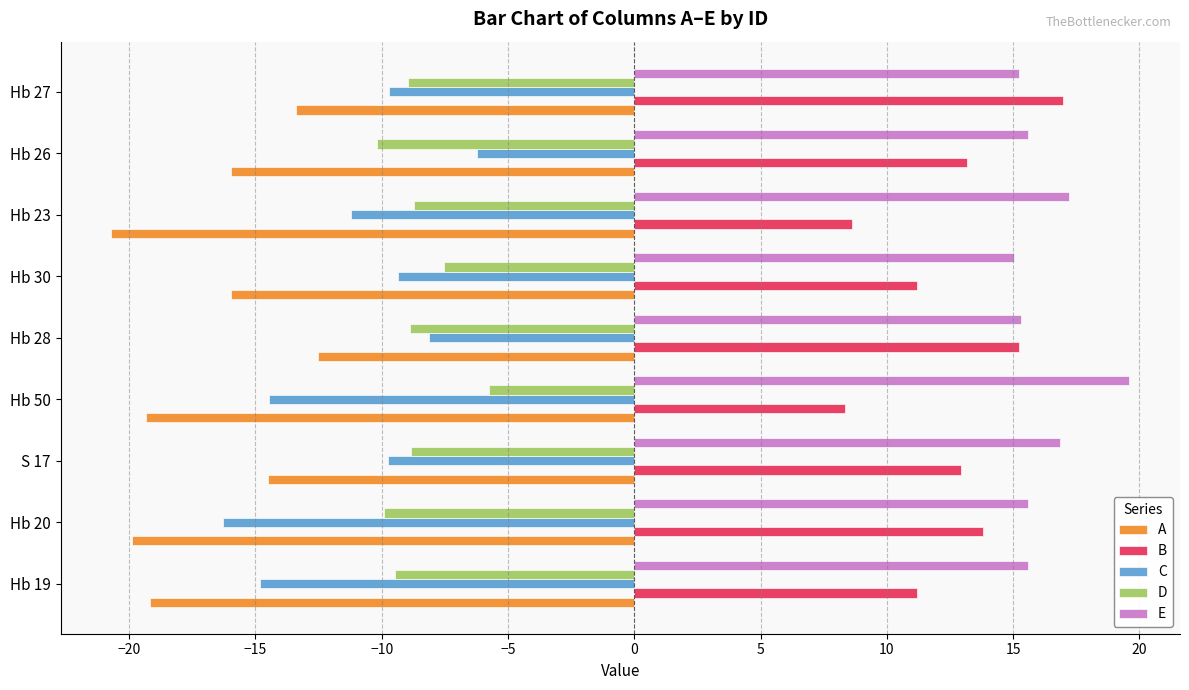

Which series has the widest spread of values?

C